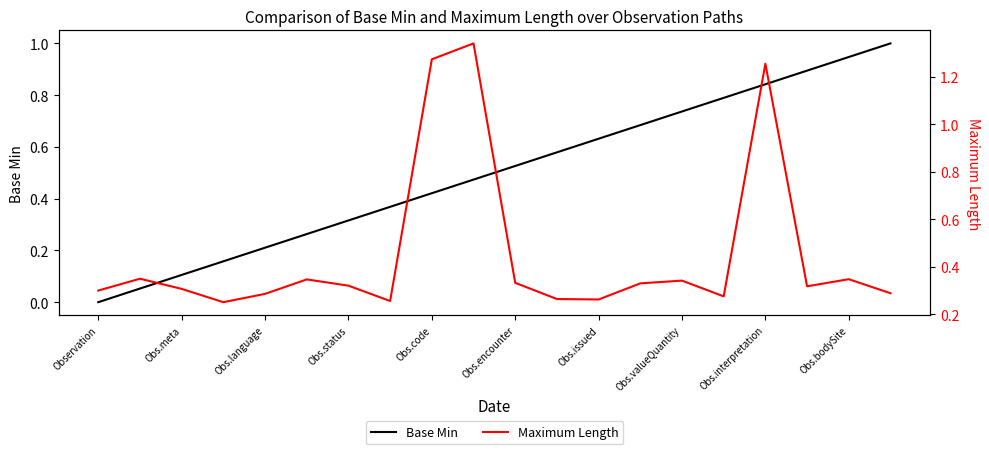

True or false: Base Min has a value of 0.2 at Obs.interpretation.

False